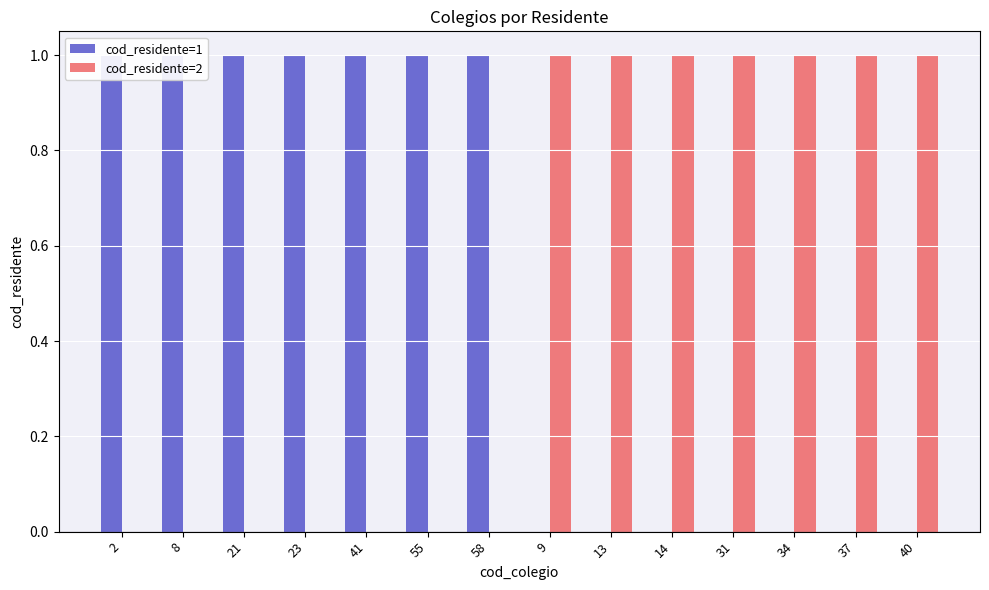

Which category has the lowest value across all series?

9